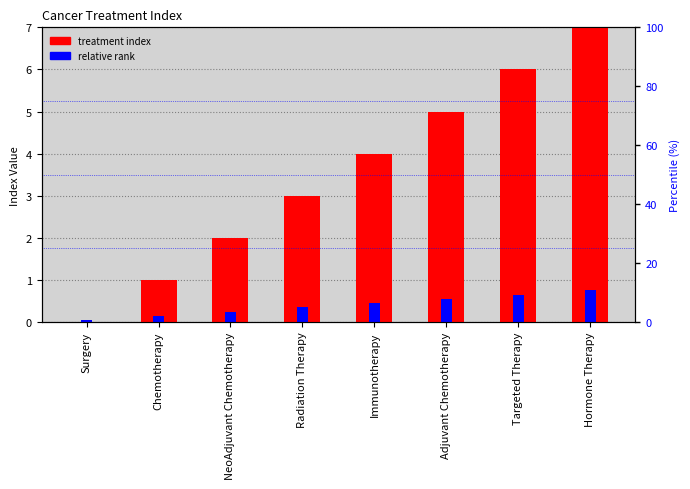

Count the number of categories in the chart.

8